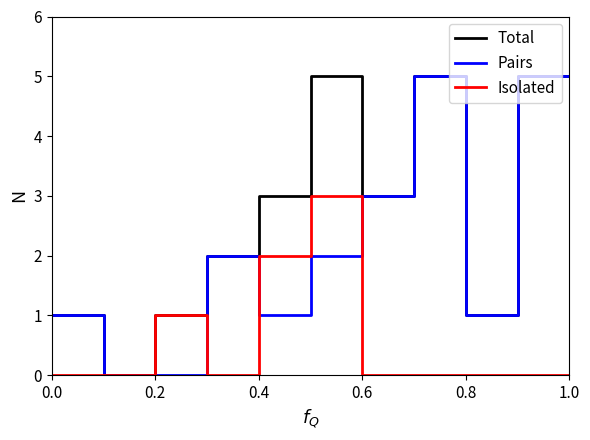

What is the value of the Total point at the 17th from the left?

1